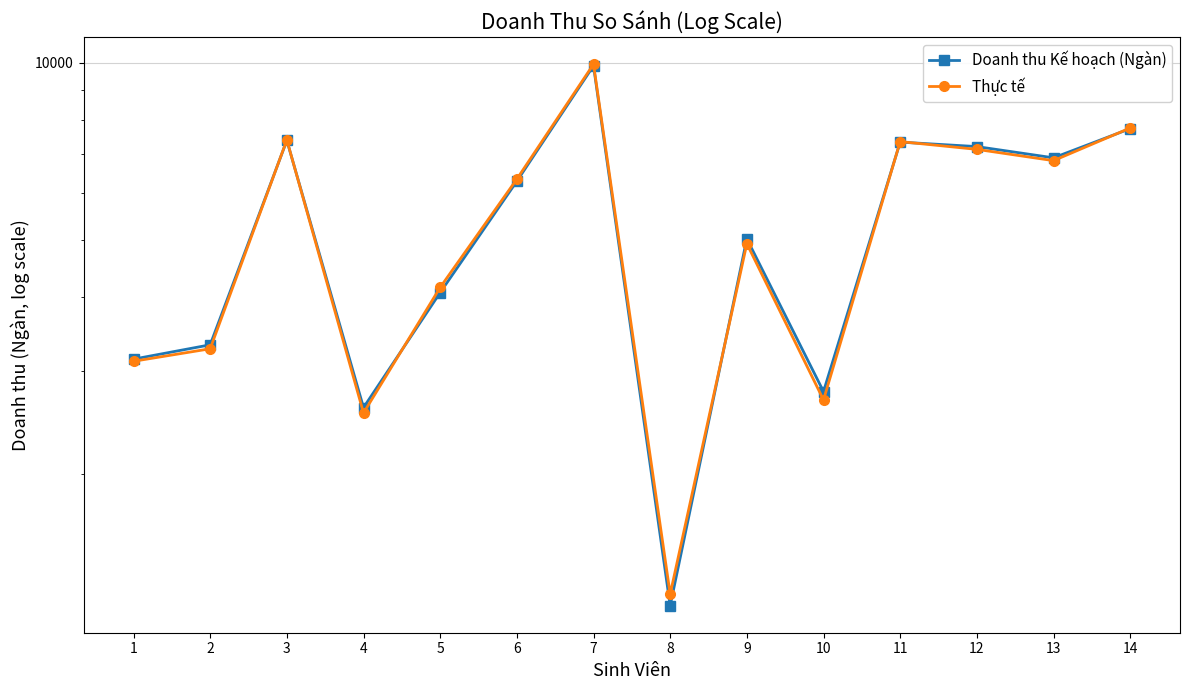

The value of Doanh thu Kế hoạch (Ngàn) at 13 is 6899. True or false?

True